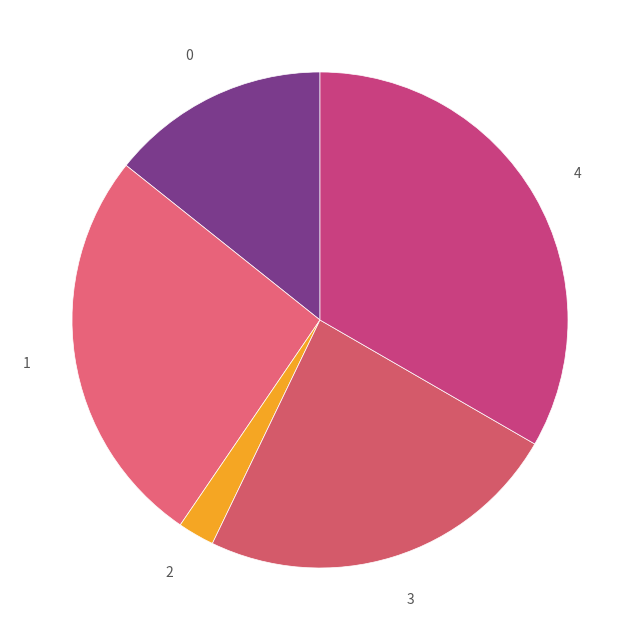

The 4 slice represents 41% of the pie. True or false?

False